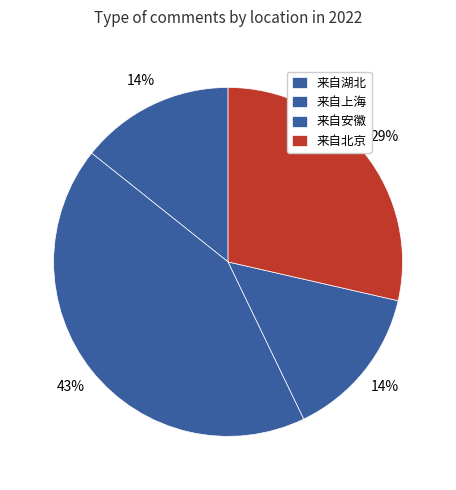

Count the number of slices in the pie.

4